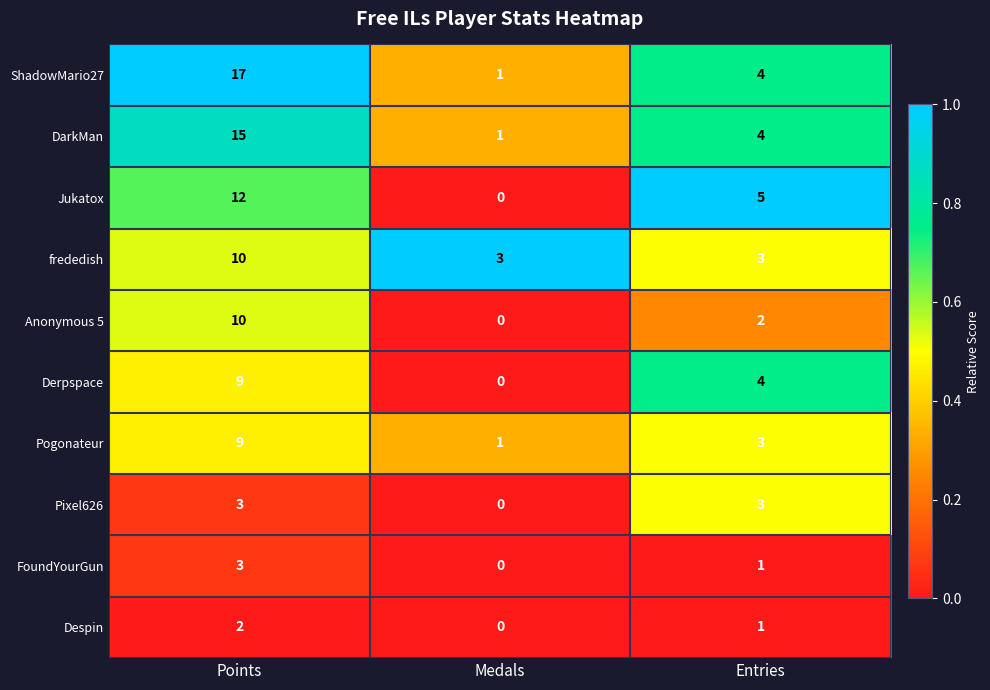

Which category has the lowest value in the Despin series?

Medals